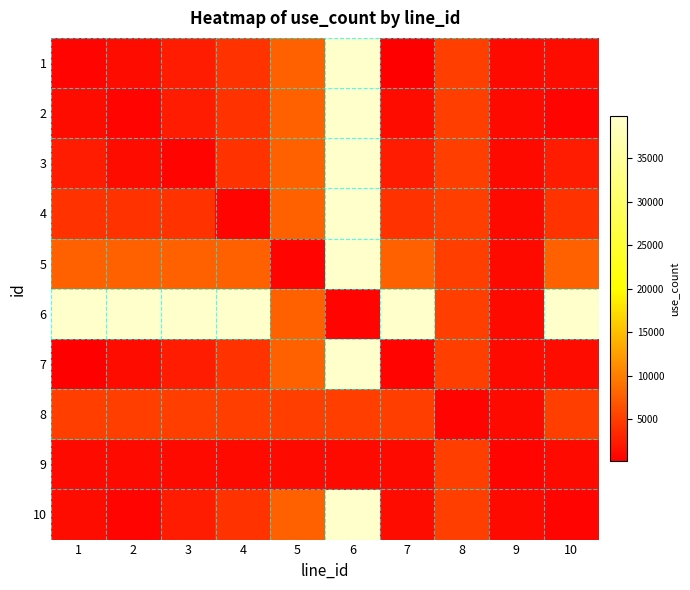

At how many categories does at least one series exceed 4150?

9